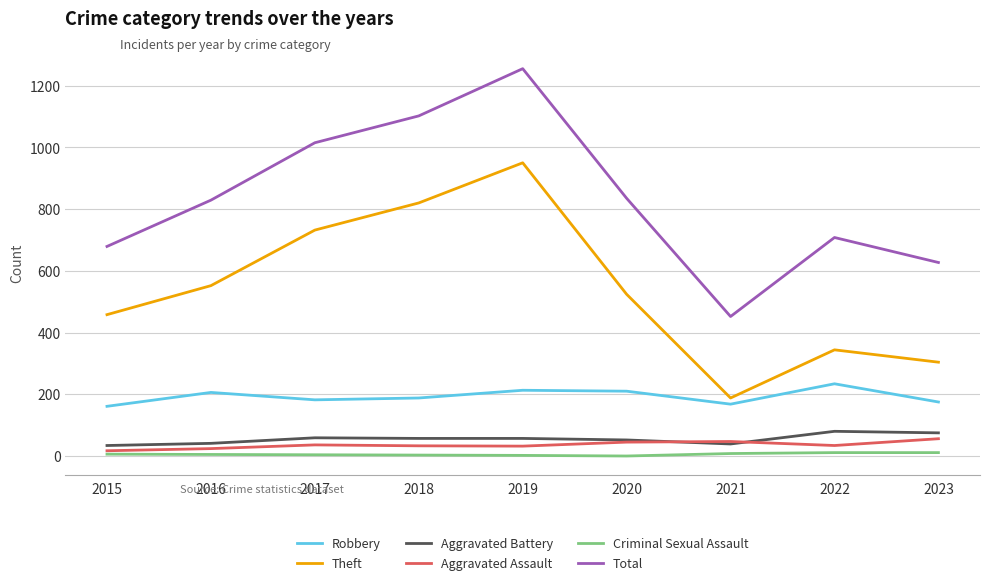

What are all the series names shown in the legend?

Robbery, Theft, Aggravated Battery, Aggravated Assault, Criminal Sexual Assault, Total